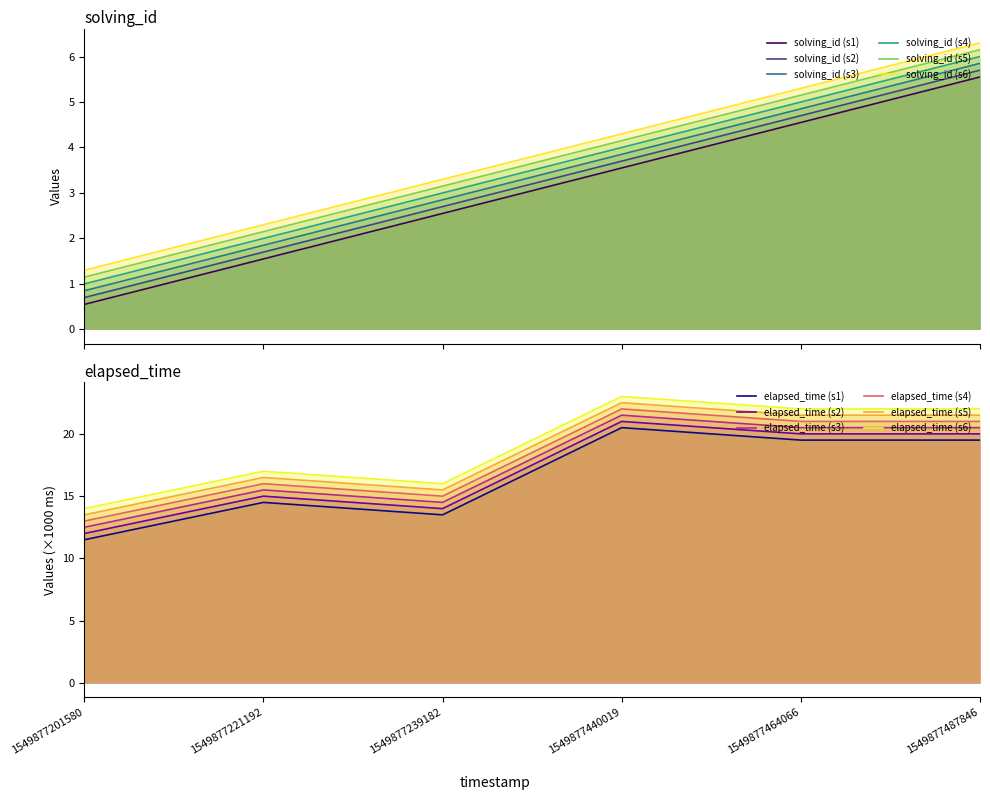

What is the value of the elapsed_time point at the 5th from the left?

19.5